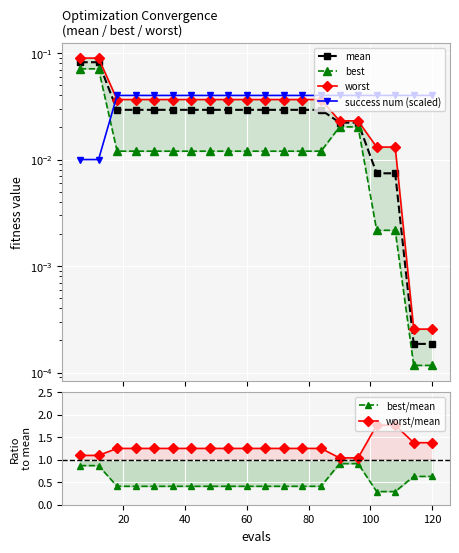

Does the chart display data point markers on the line(s)?

Yes